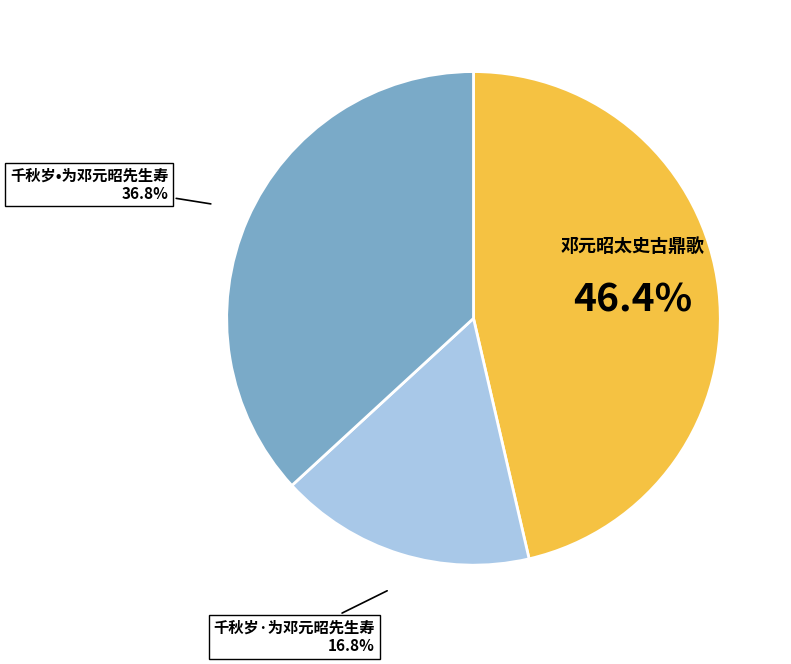

Does any single category account for the majority?

No